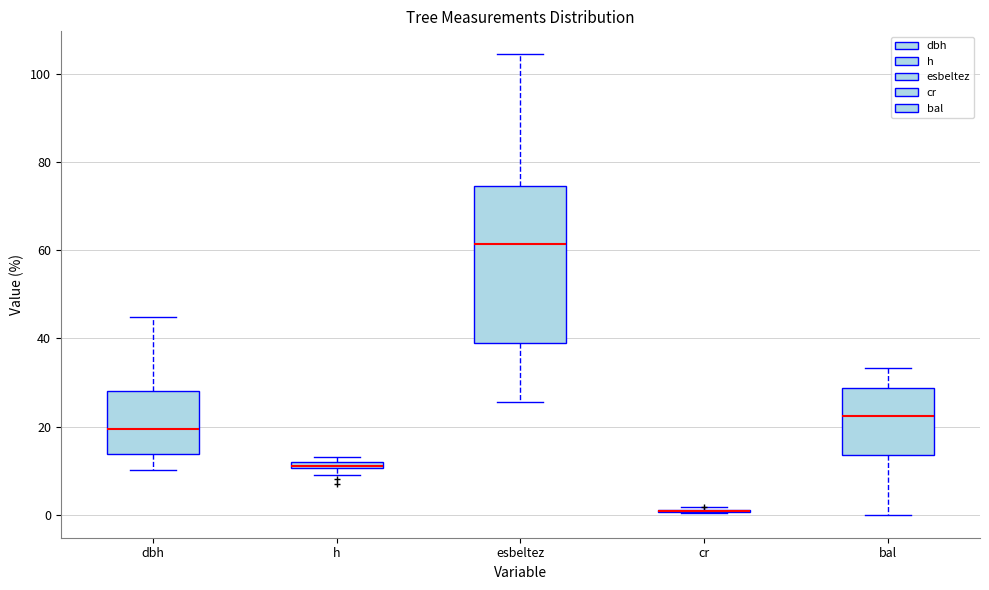

Comparing the boxes themselves (not the whiskers), which one is the tallest?

esbeltez